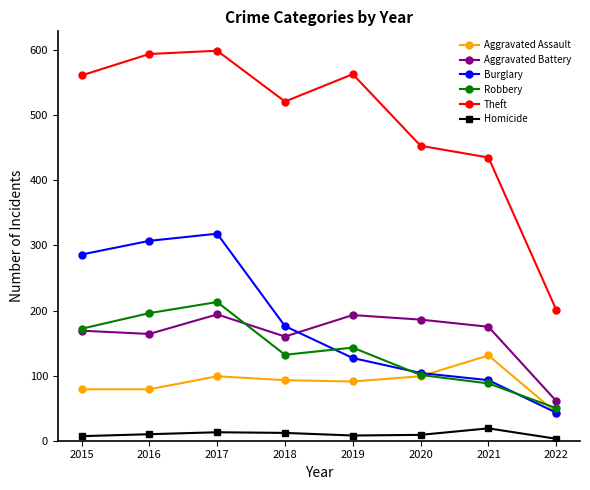

At which label does Aggravated Battery first exceed 175?

2017